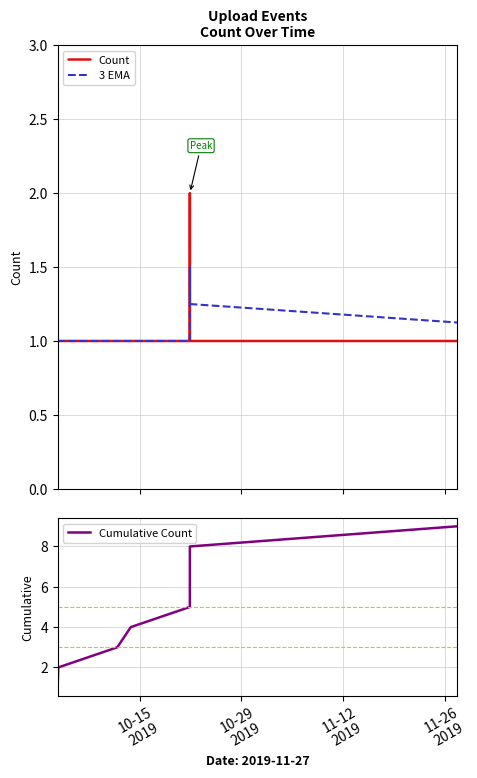

What is the highest value of the Cumulative Count series?

9